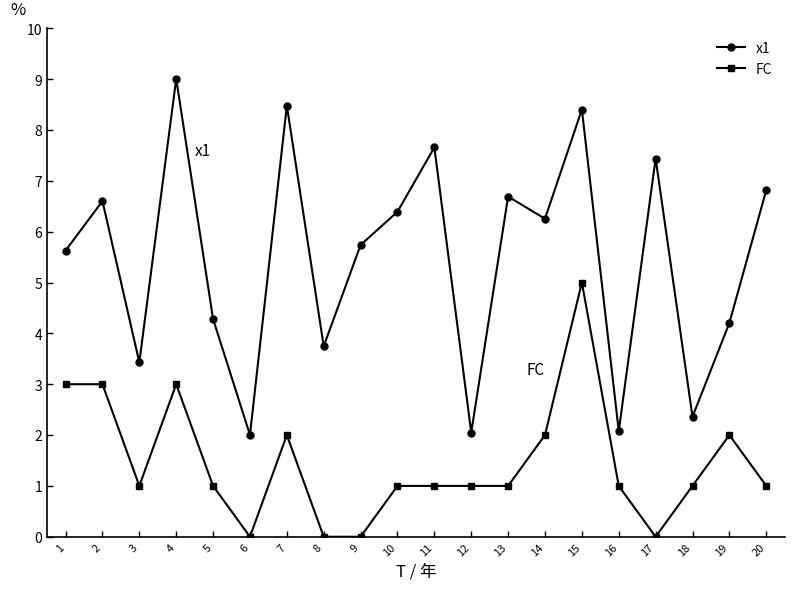

True or false: FC and x1 intersect in this chart.

False